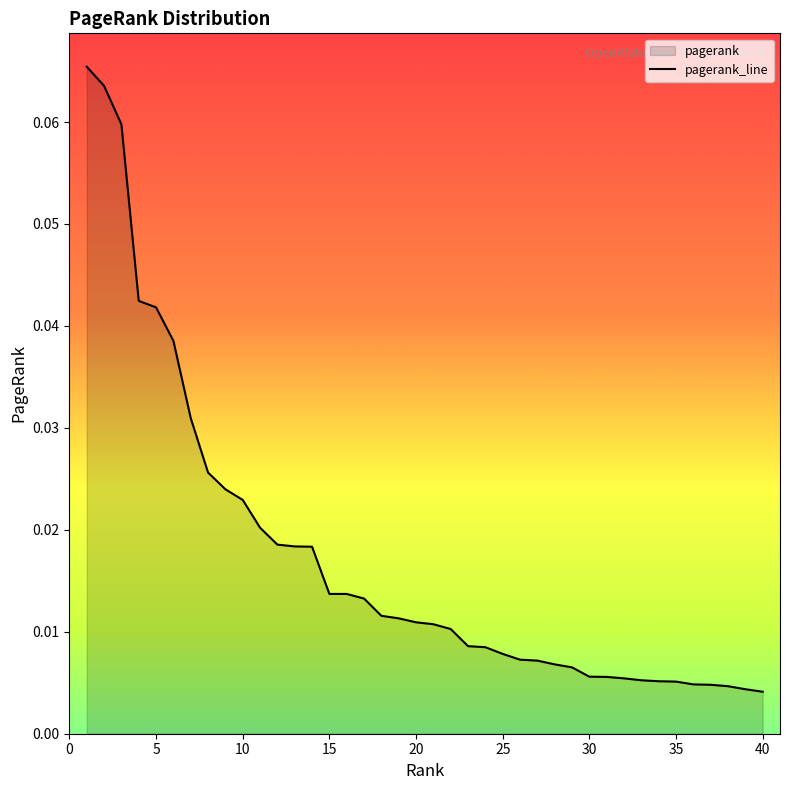

Which label corresponds to the largest value in the chart?

1